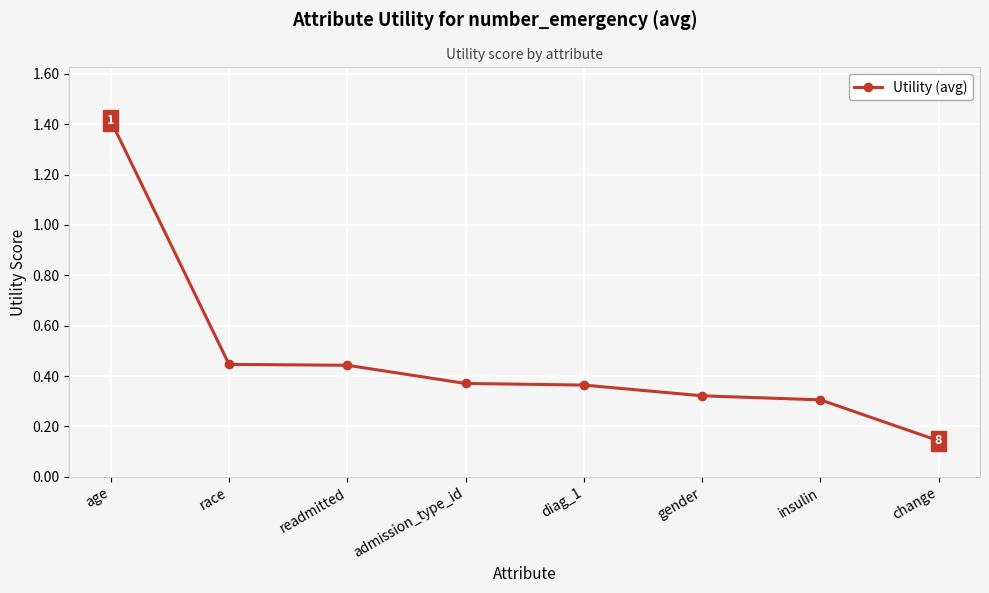

How many values are between 0 and 1?

7